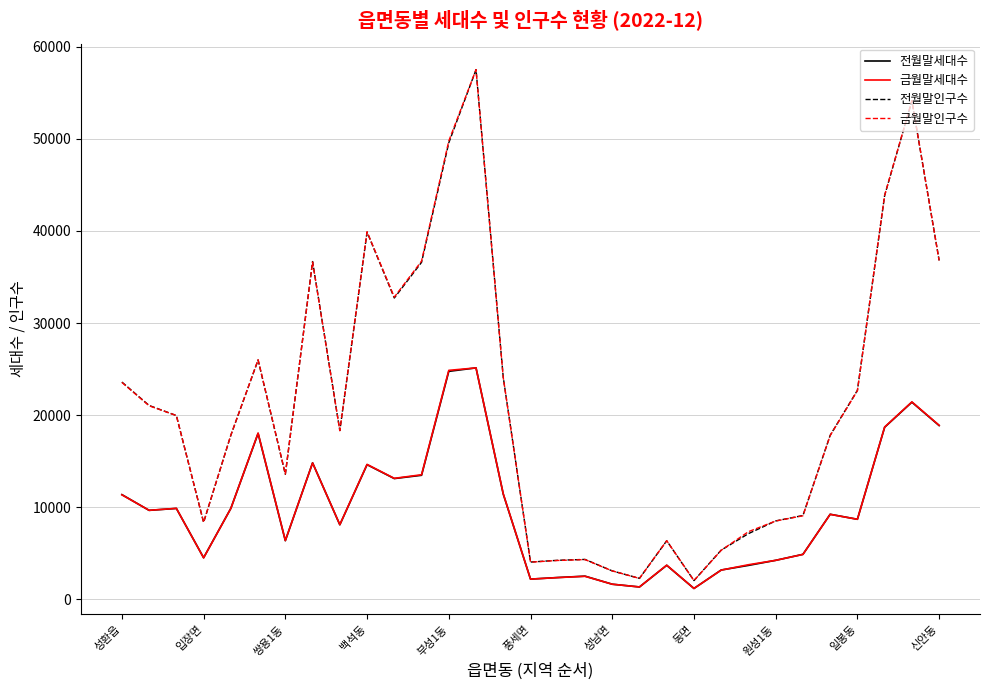

What is the sum of all 전월말세대수 values?

302490